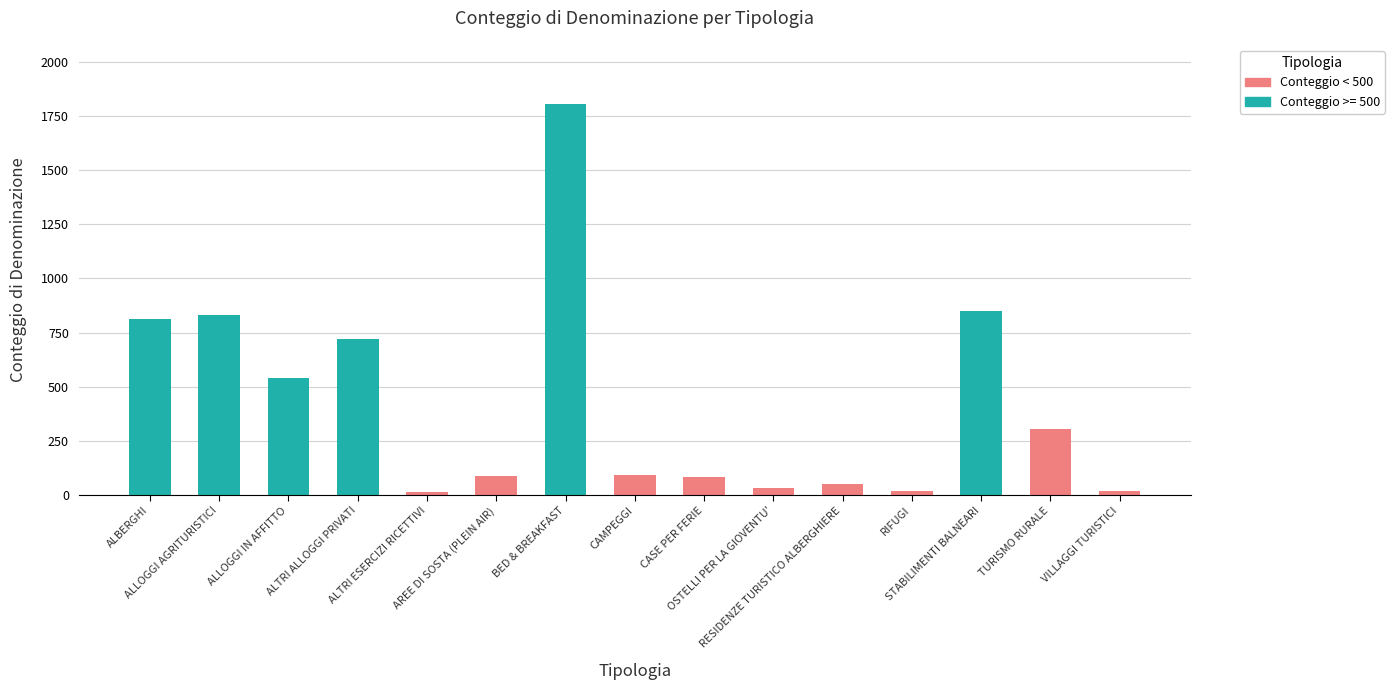

Is it true that the value at STABILIMENTI BALNEARI is 849?

True